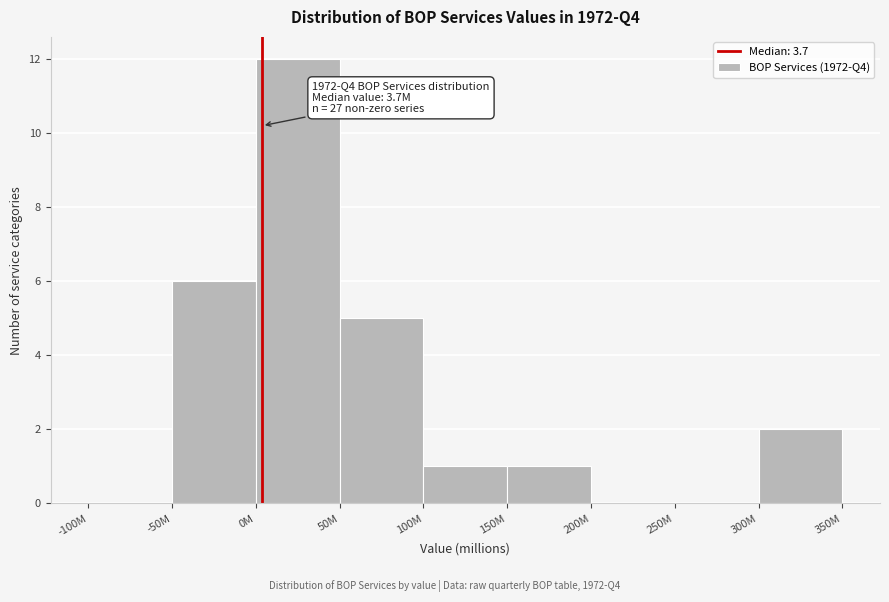

Reading left to right, extract all data points from this chart.

-100M=0	-50M=6	0M=12	50M=5	100M=1	150M=1	200M=0	250M=0	300M=2